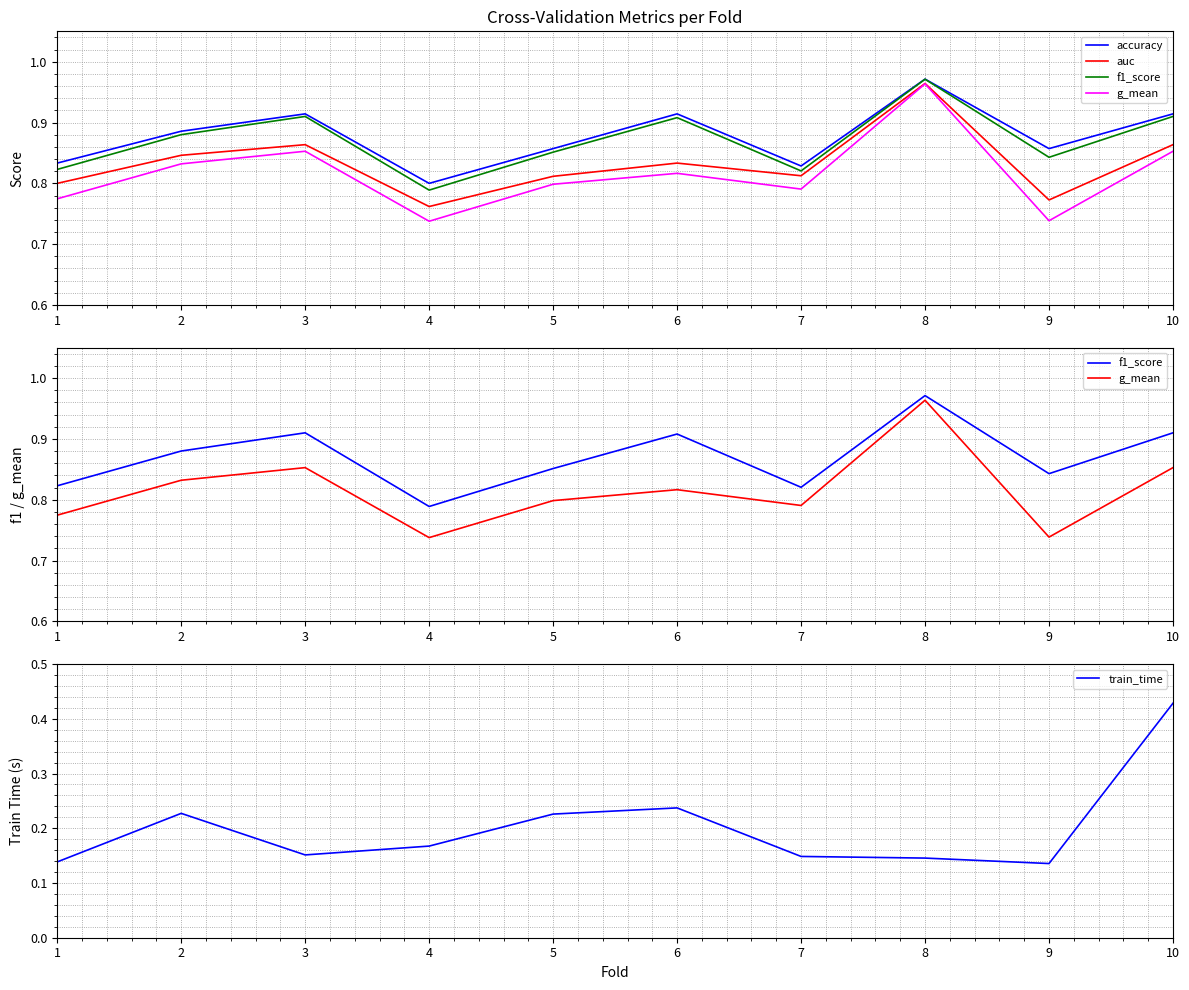

Reading right to left, list all the values displayed in this chart.

accuracy: 0.9	0.9	1.0	0.8	0.9	0.9	0.8	0.9	0.9	0.8
auc: 0.9	0.8	1.0	0.8	0.8	0.8	0.8	0.9	0.8	0.8
f1_score: 0.9	0.8	1.0	0.8	0.9	0.9	0.8	0.9	0.9	0.8
g_mean: 0.9	0.7	1.0	0.8	0.8	0.8	0.7	0.9	0.8	0.8
train_time: 0.4	0.1	0.1	0.1	0.2	0.2	0.2	0.2	0.2	0.1